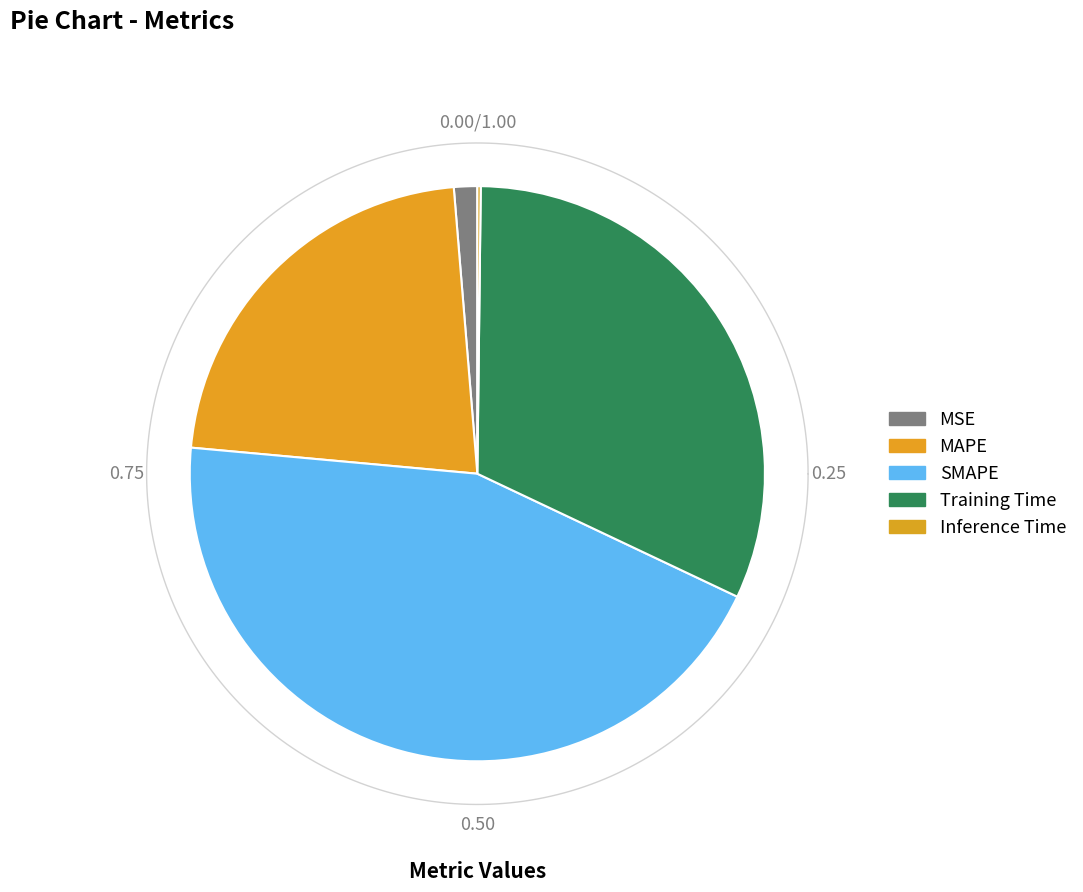

What is the largest slice in the pie chart?

SMAPE